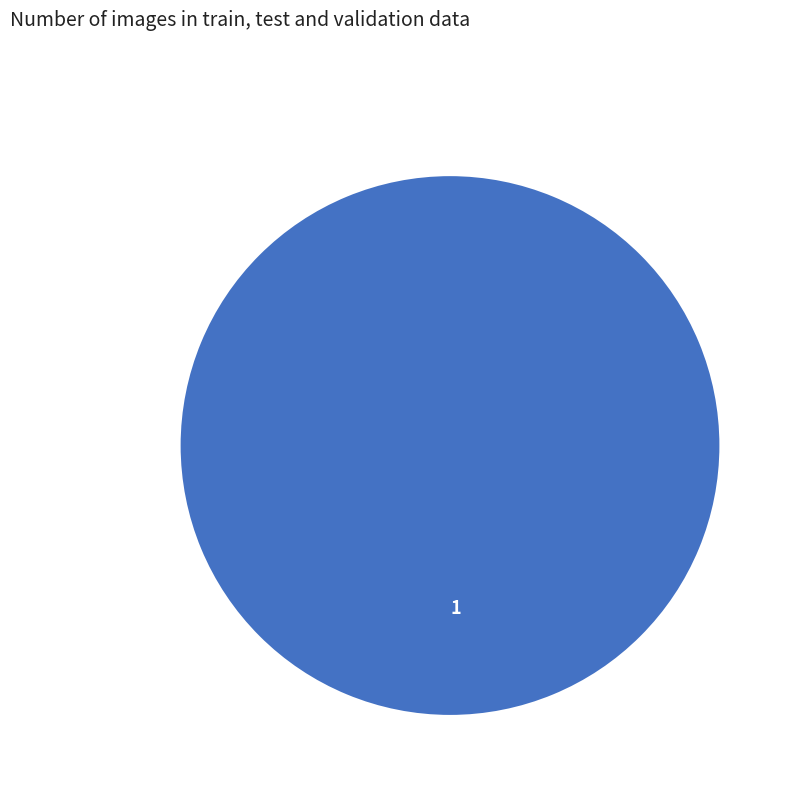

Rank the categories by value from lowest to highest.

1